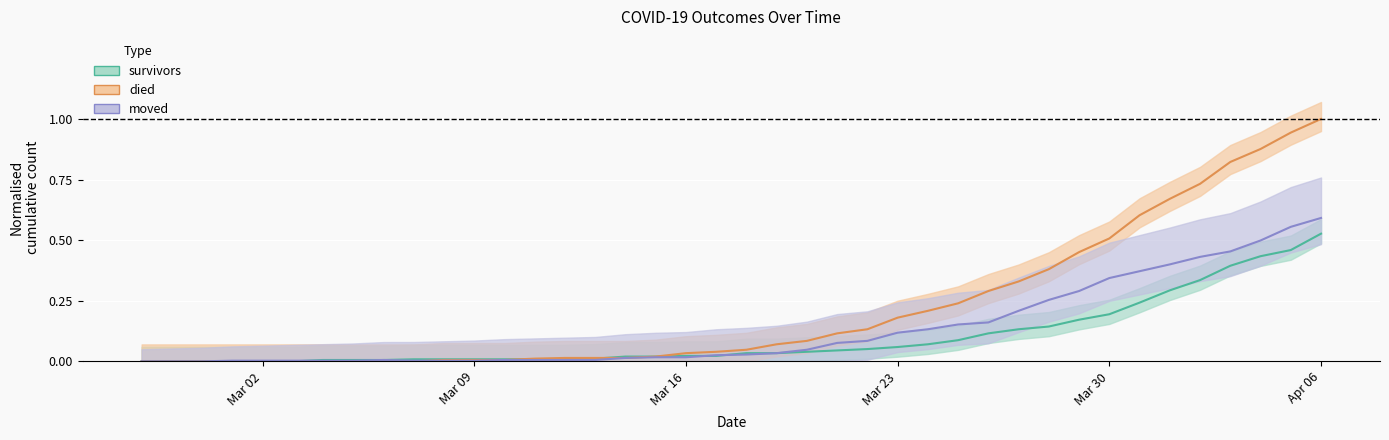

Reading right to left, what are all the values shown in this chart?

survivors: 0.5	0.5	0.4	0.4	0.3	0.3	0.2	0.2	0.2	0.1	0.1	0.1	0.1	0.1	0.1	0.1	0.0	0.0	0.0	0.0	0.0	0.0	0.0	0.0	0.0	0.0	0.0	0.0	0.0	0.0	0.0	0.0	0.0	0.0	0.0	0.0	0.0	0.0	0.0	0.0
died: 1.0	0.9	0.9	0.8	0.7	0.7	0.6	0.5	0.5	0.4	0.3	0.3	0.2	0.2	0.2	0.1	0.1	0.1	0.1	0.0	0.0	0.0	0.0	0.0	0.0	0.0	0.0	0.0	0.0	0.0	0.0	0.0	0.0	0.0	0.0	0.0	0.0	0.0	0.0	0.0
moved: 0.6	0.6	0.5	0.5	0.4	0.4	0.4	0.3	0.3	0.3	0.2	0.2	0.2	0.1	0.1	0.1	0.1	0.0	0.0	0.0	0.0	0.0	0.0	0.0	0.0	0.0	0.0	0.0	0.0	0.0	0.0	0.0	0.0	0.0	0.0	0.0	0.0	0.0	0.0	0.0